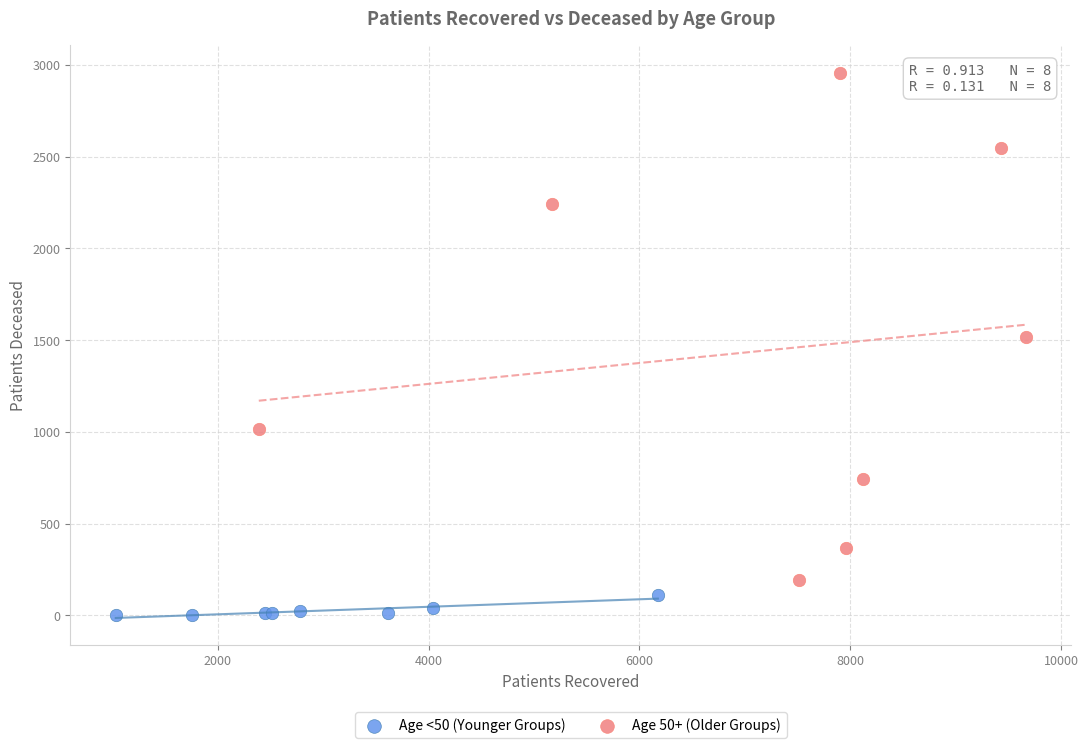

Which series has the widest spread of Y values?

Age 50+ (Older Groups)